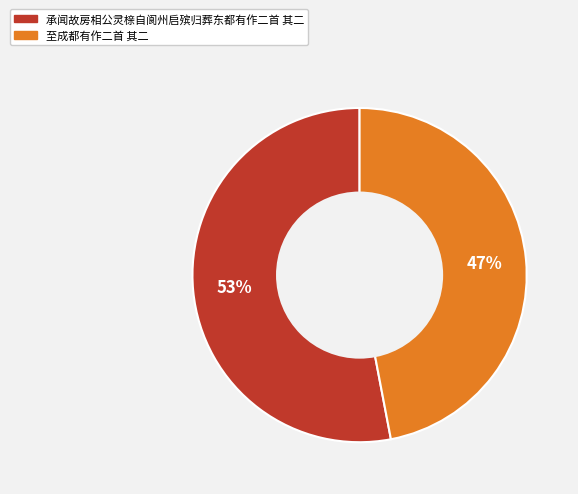

What is the ratio of the value at 承闻故房相公灵榇自阆州启殡归葬东都有作二首 其二 to the value at 至成都有作二首 其二?

1.1